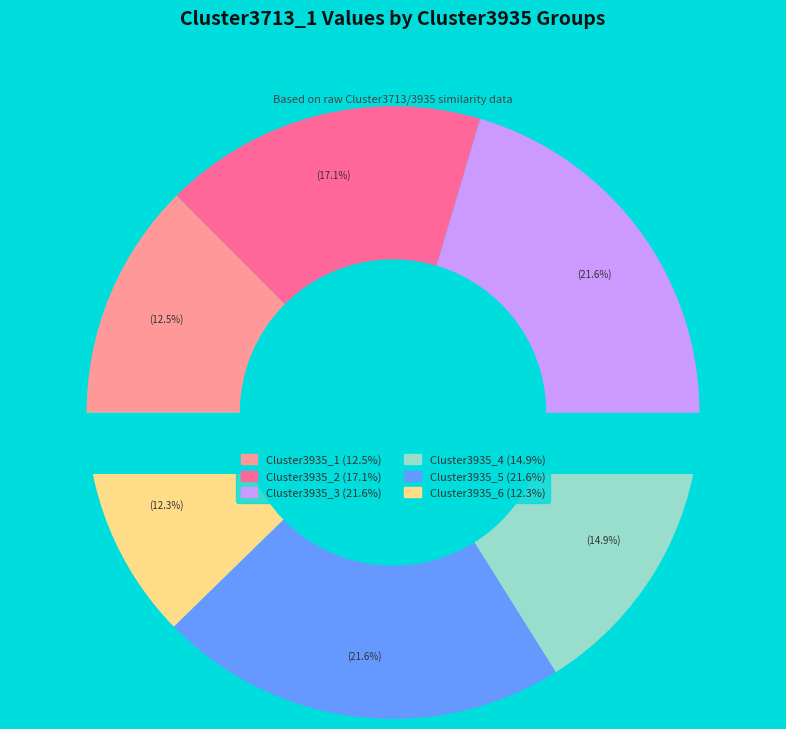

Is it true that Cluster3935_1 is 21% of the pie?

False